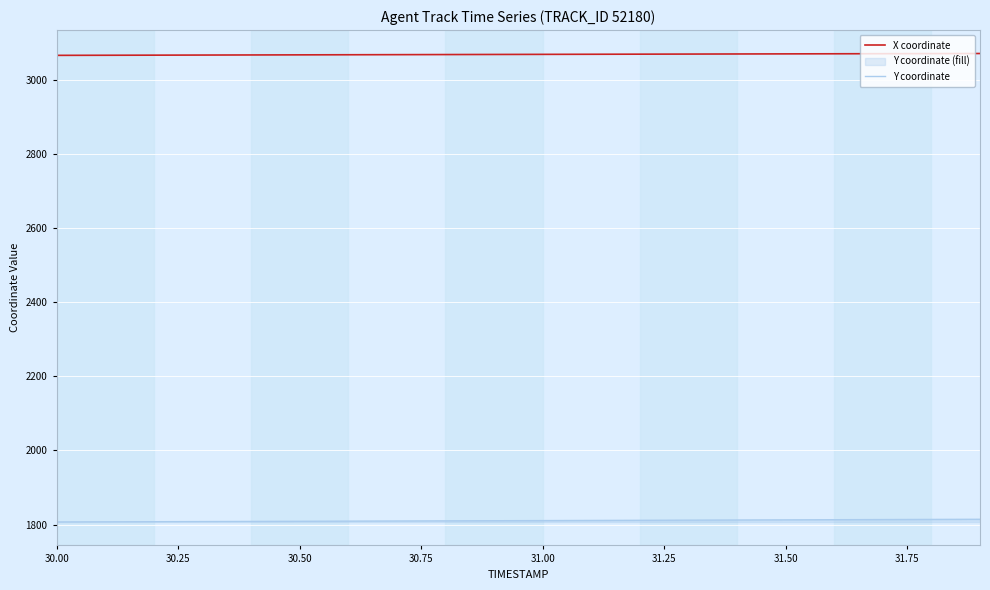

Which series has the largest total across all categories?

X coordinate